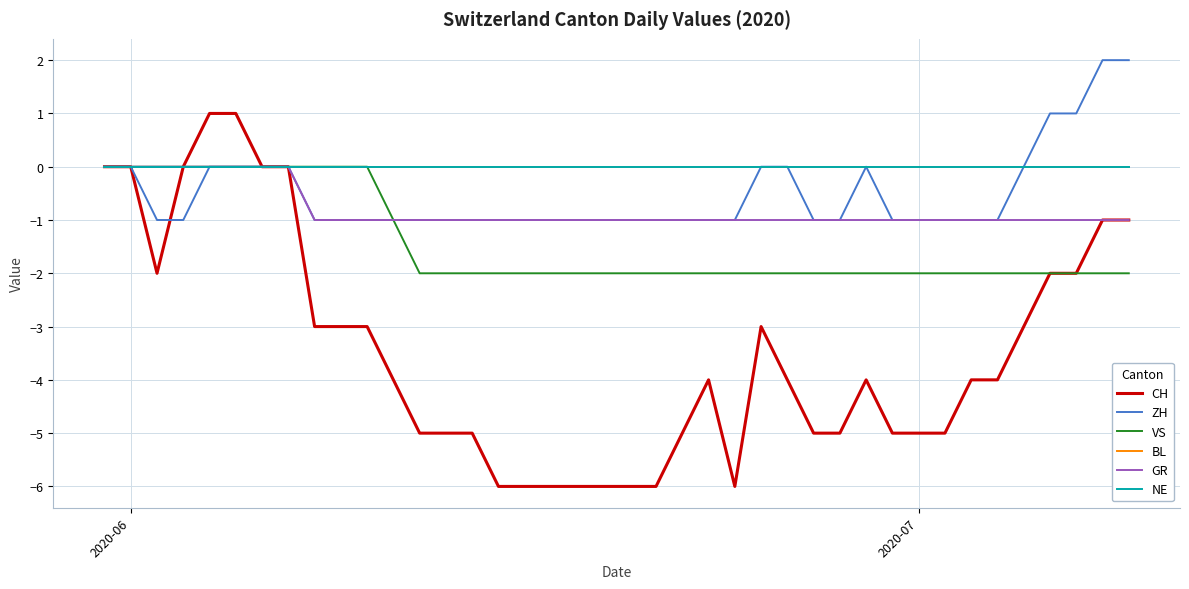

Does the chart display data point markers on the line(s)?

No